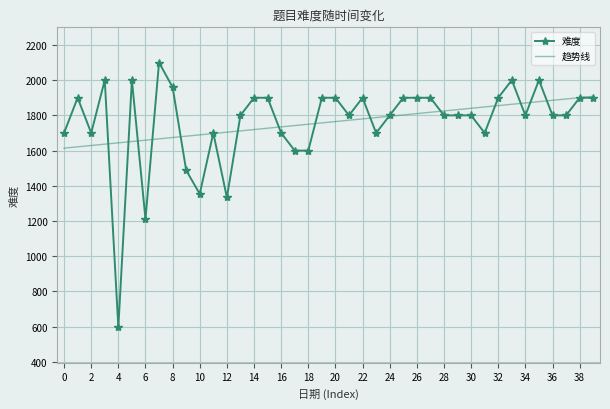

List the series in order of their peak value, lowest first.

趋势线, 难度